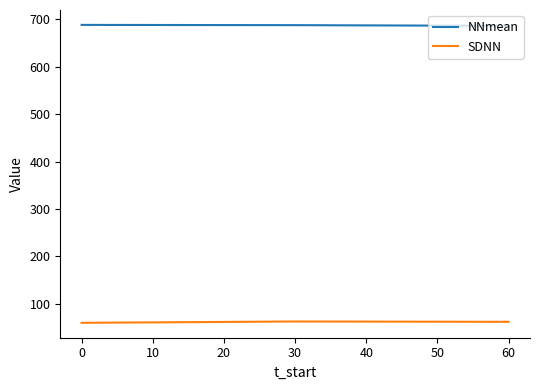

List the series in order of their overall mean, highest first.

NNmean, SDNN